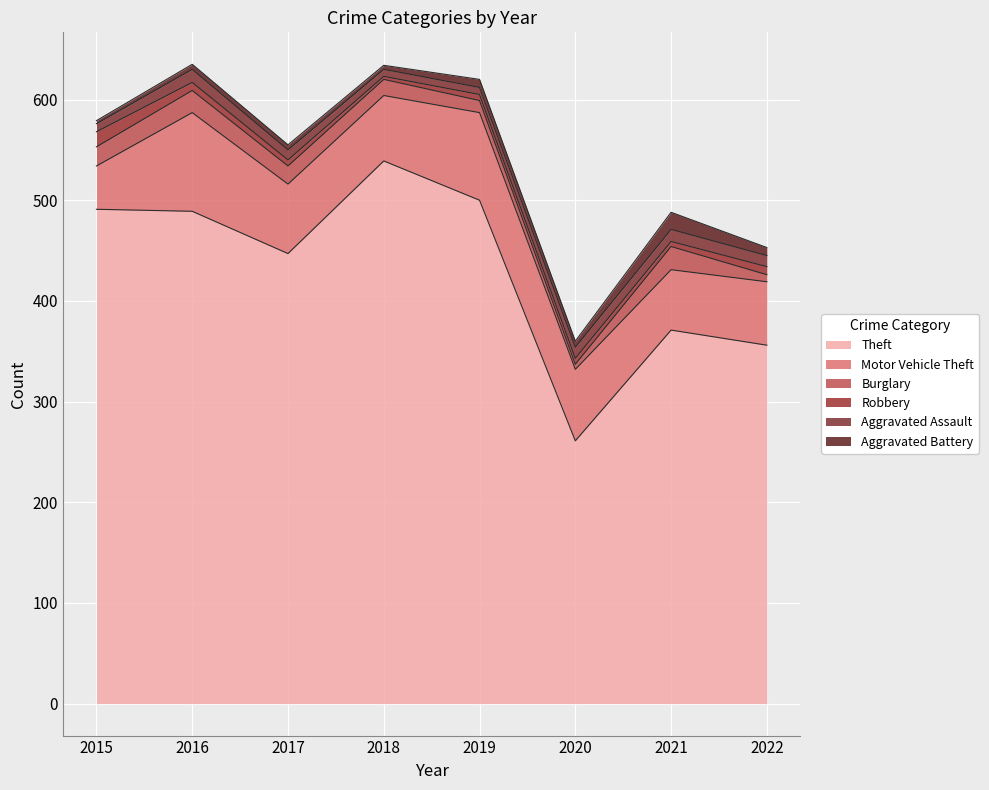

How many interior local peaks does the Theft series have?

2